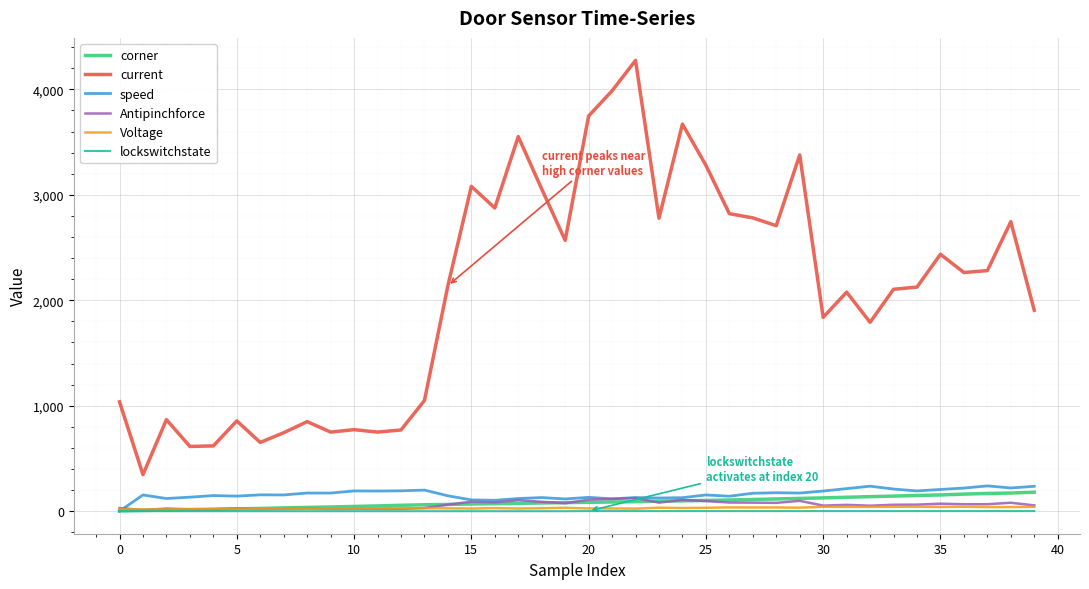

What are all the series names shown in the legend?

corner, current, speed, Antipinchforce, Voltage, lockswitchstate